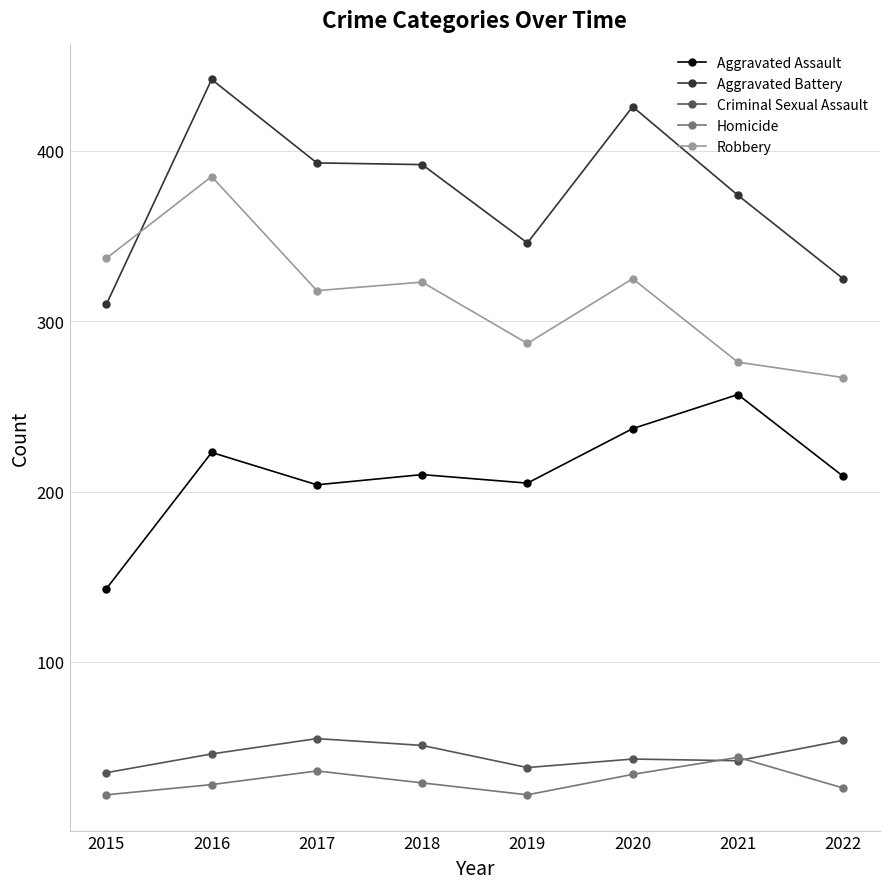

Which category has the highest value in the Aggravated Battery series?

2016